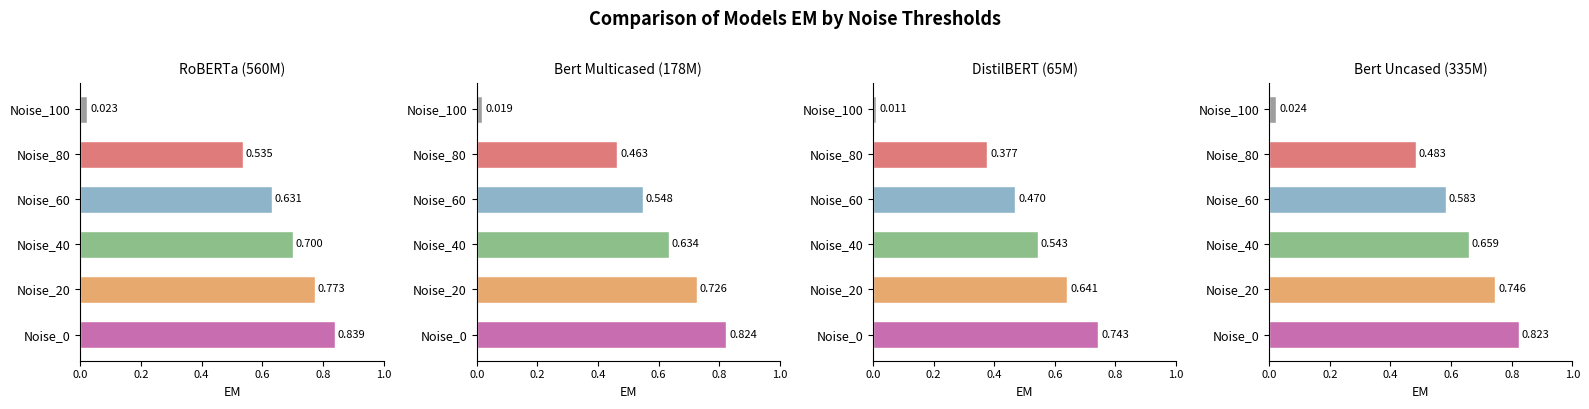

What is the sum of the Bert Multicased (178M) values at Noise_20 and Noise_80?

1.2